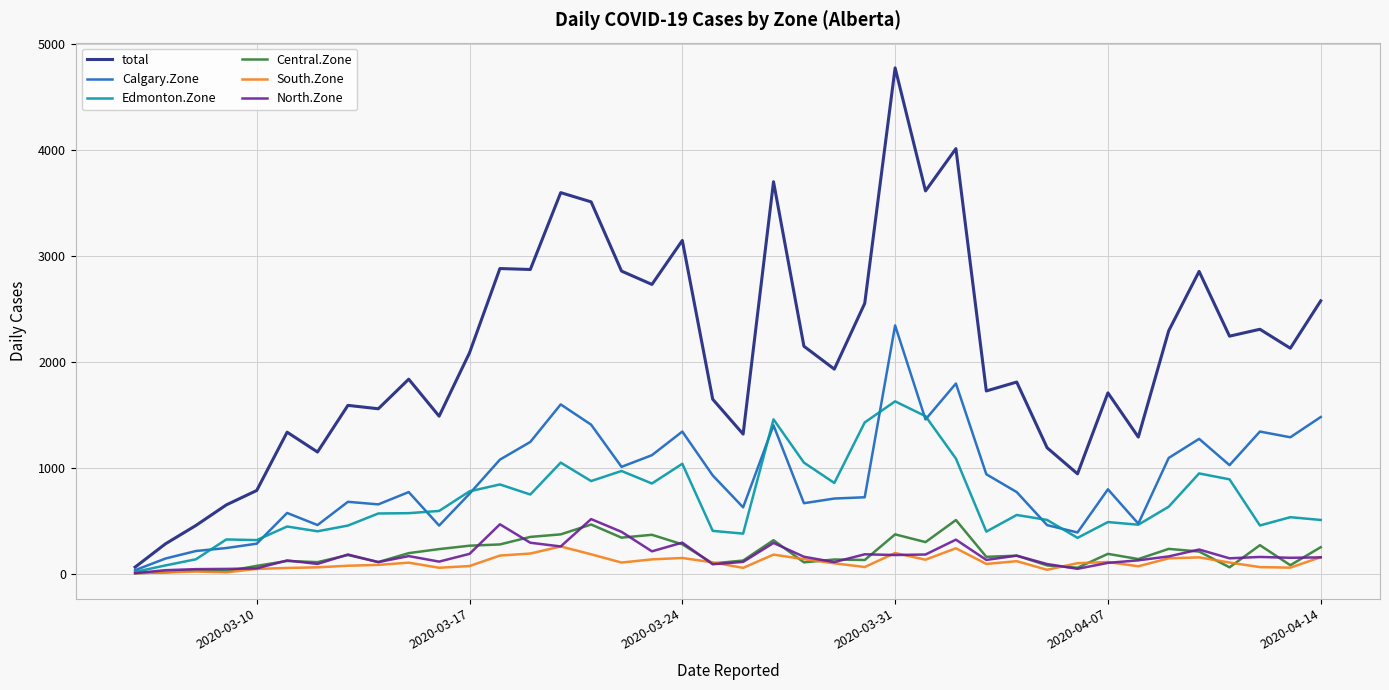

What is the maximum value for Calgary.Zone?

2341